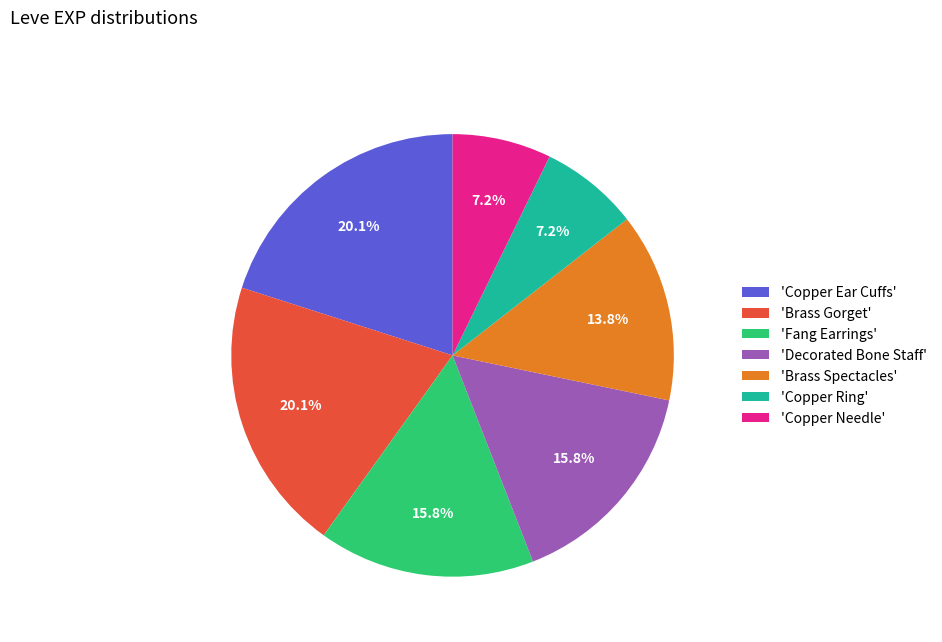

Which has a higher value, 'Copper Ring' or 'Copper Ear Cuffs'?

'Copper Ear Cuffs'